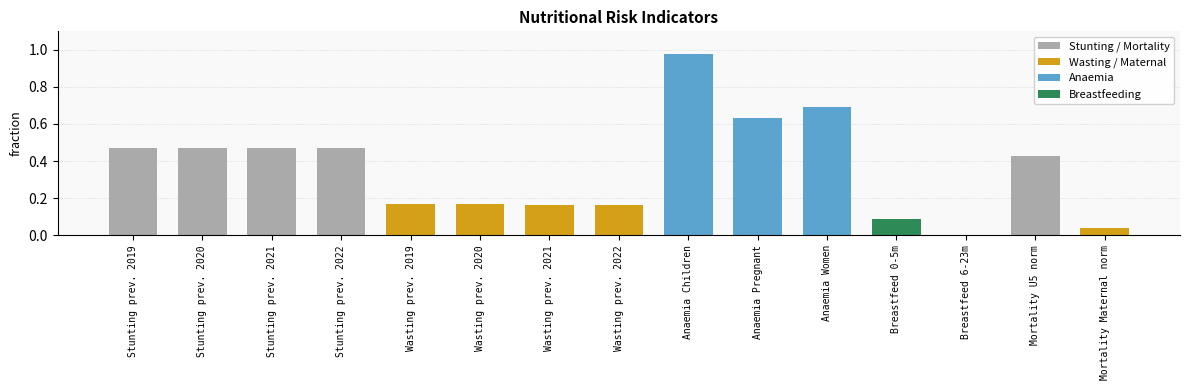

What is the total value across all series at 2021?

1.0